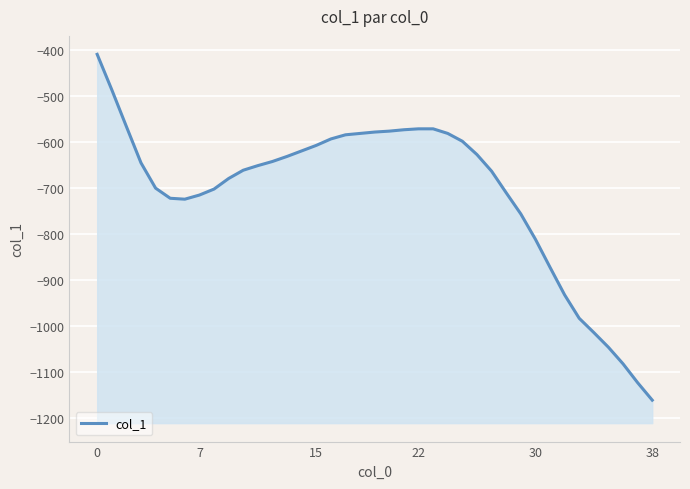

What is the average value?

-712